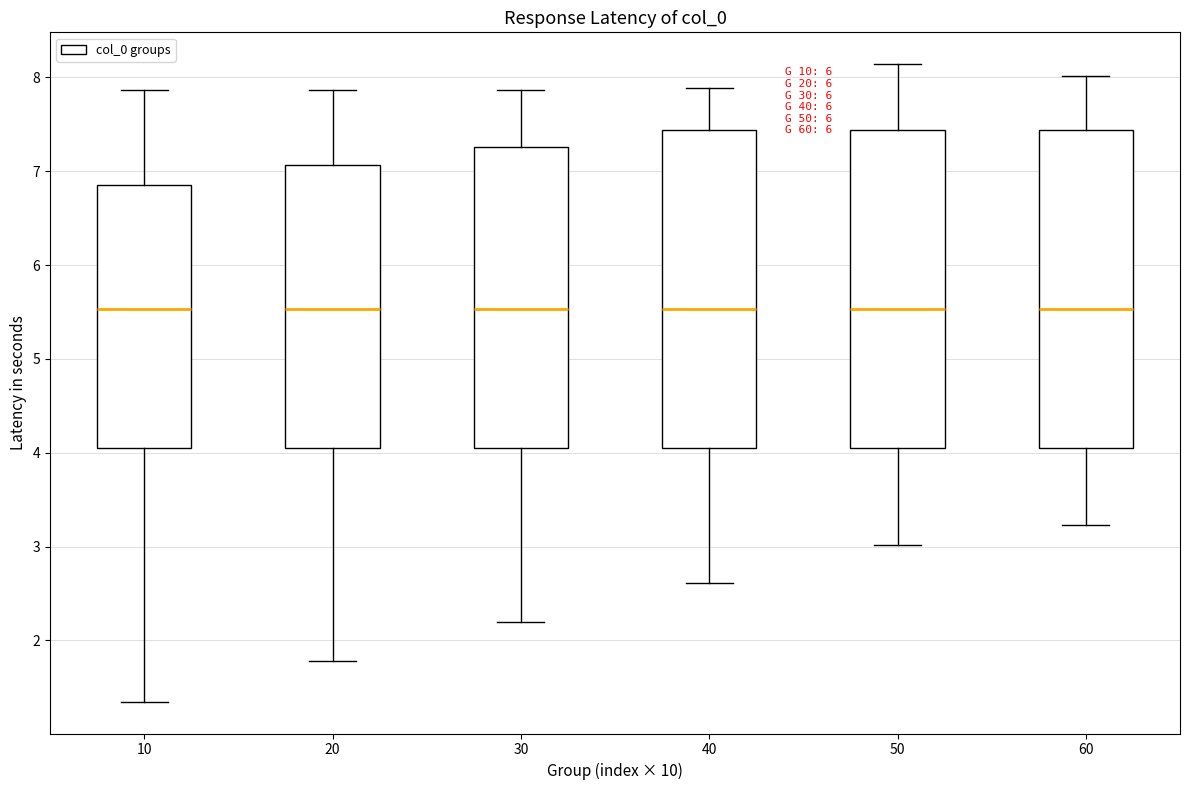

Reading left to right, transcribe this box plot: for each box, give where its median line is, the range the box spans, and where its two whiskers end, as read against the y-axis. The values are not printed on the chart, so give them approximately, as read against the axis.

10: median 5.5, box 4.1 to 6.9, whiskers 1.3 to 7.9
20: median 5.5, box 4.1 to 7.1, whiskers 1.8 to 7.9
30: median 5.5, box 4.1 to 7.3, whiskers 2.2 to 7.9
40: median 5.5, box 4.1 to 7.4, whiskers 2.6 to 7.9
50: median 5.5, box 4.1 to 7.4, whiskers 3.0 to 8.1
60: median 5.5, box 4.1 to 7.4, whiskers 3.2 to 8.0